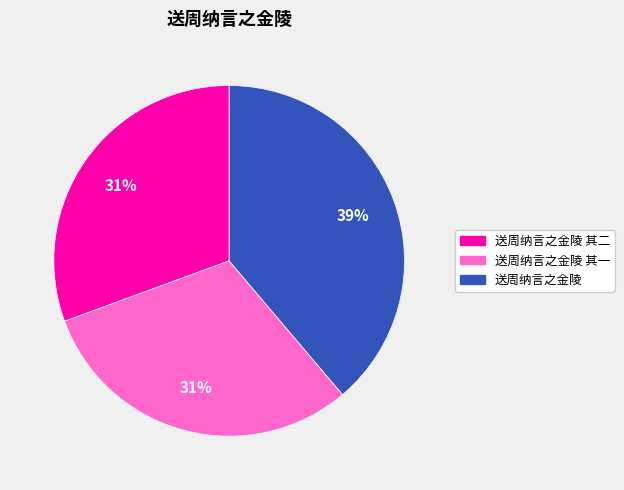

To the nearest percent, what is the difference between the largest and smallest slice percentages?

8%